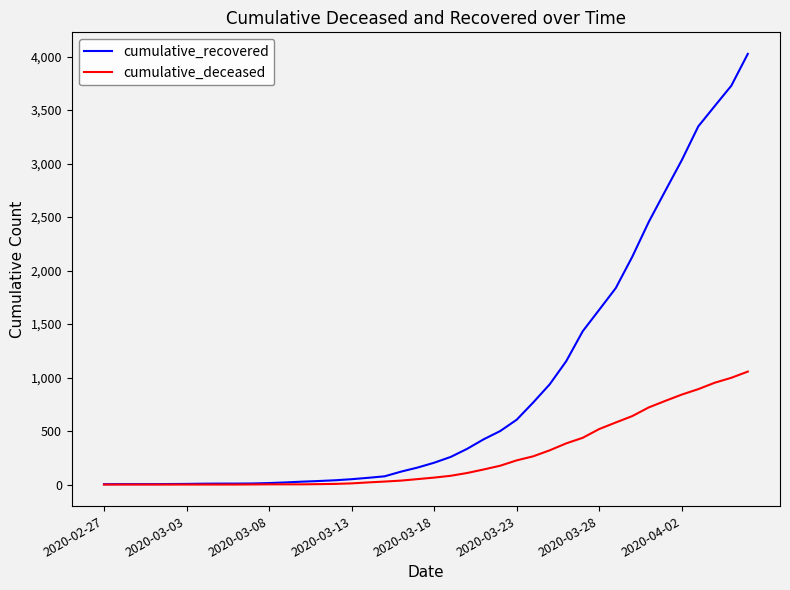

Rank the series by their maximum value, from lowest to highest.

cumulative_deceased, cumulative_recovered